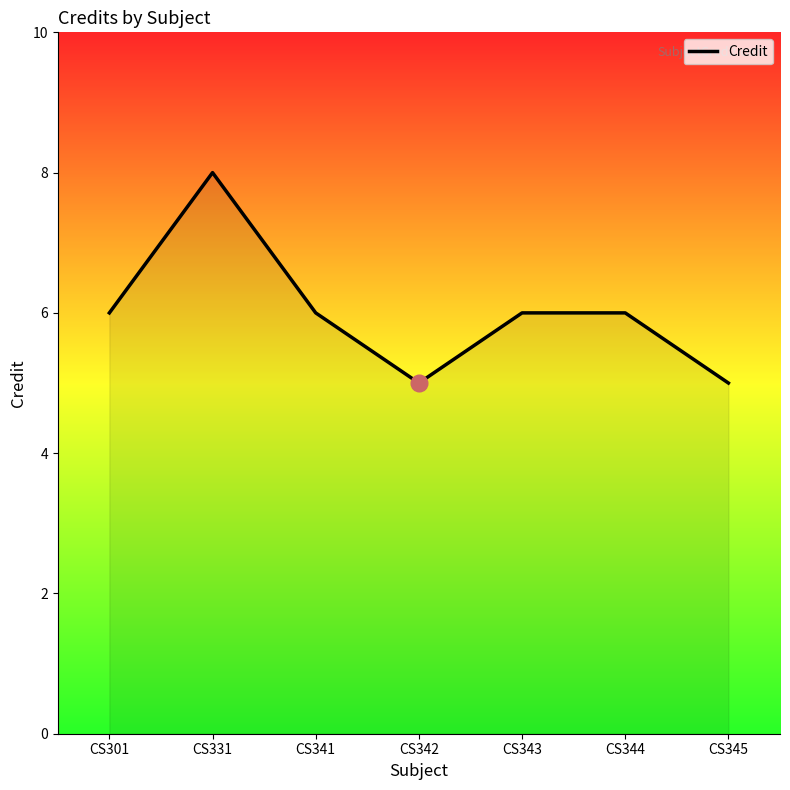

Reading left to right, transcribe all the data shown in this chart.

6	8	6	5	6	6	5